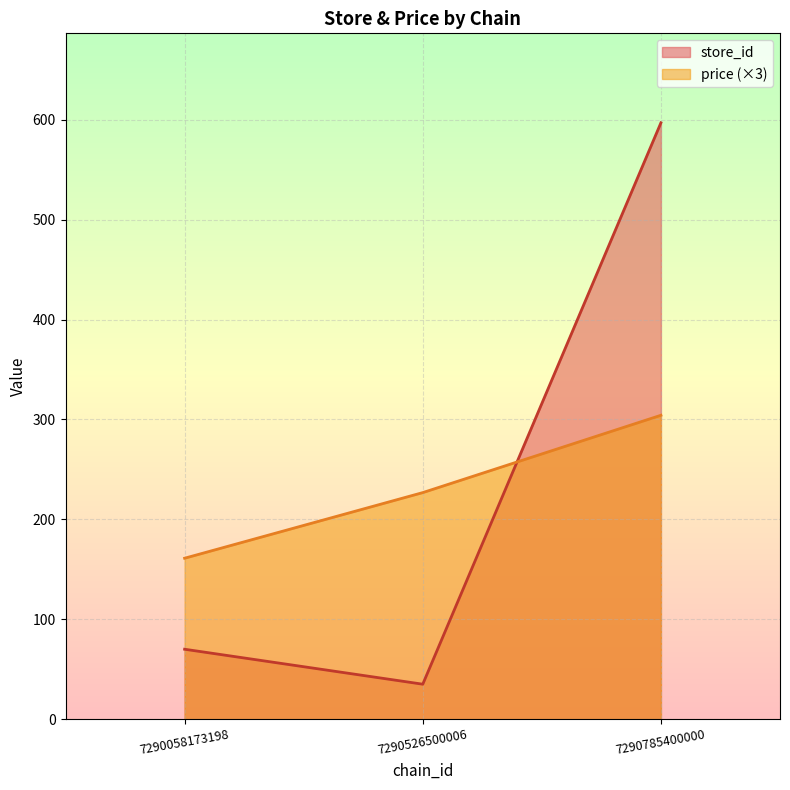

Is the value of store_id at 7290526500006 greater than the value of price at 7290785400000?

No